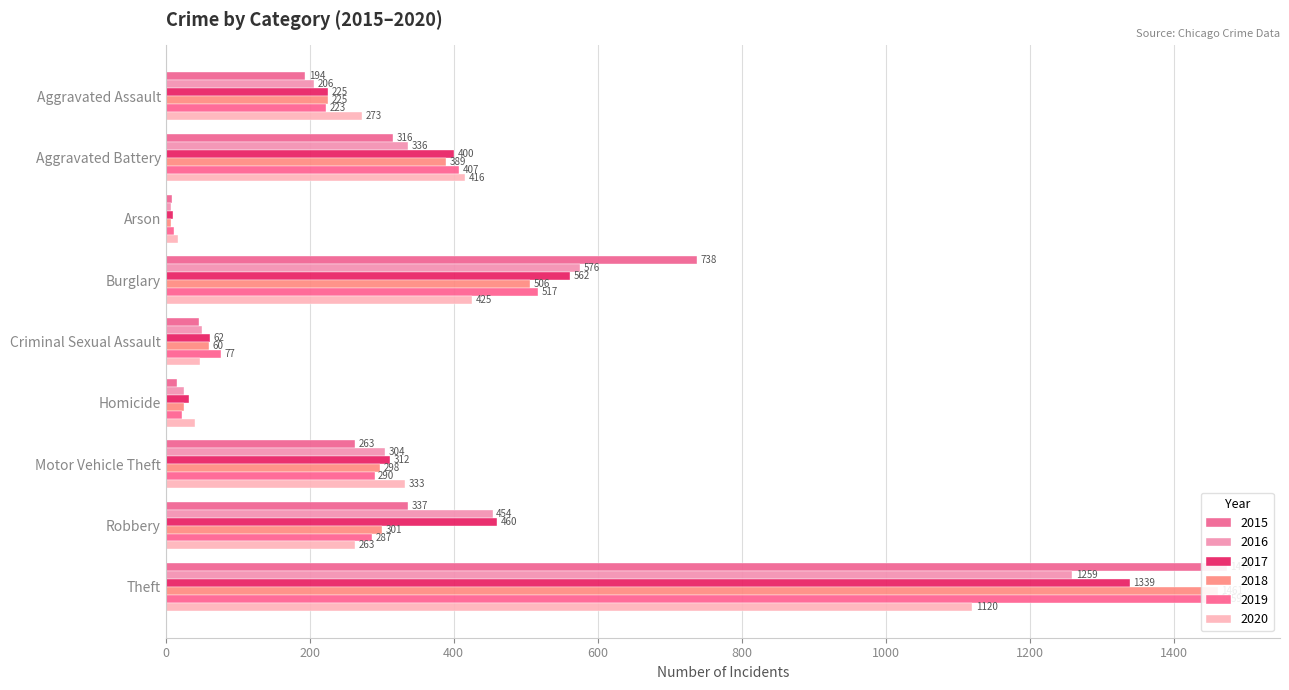

Read the 2018 value at Motor Vehicle Theft, to the nearest 50.

300